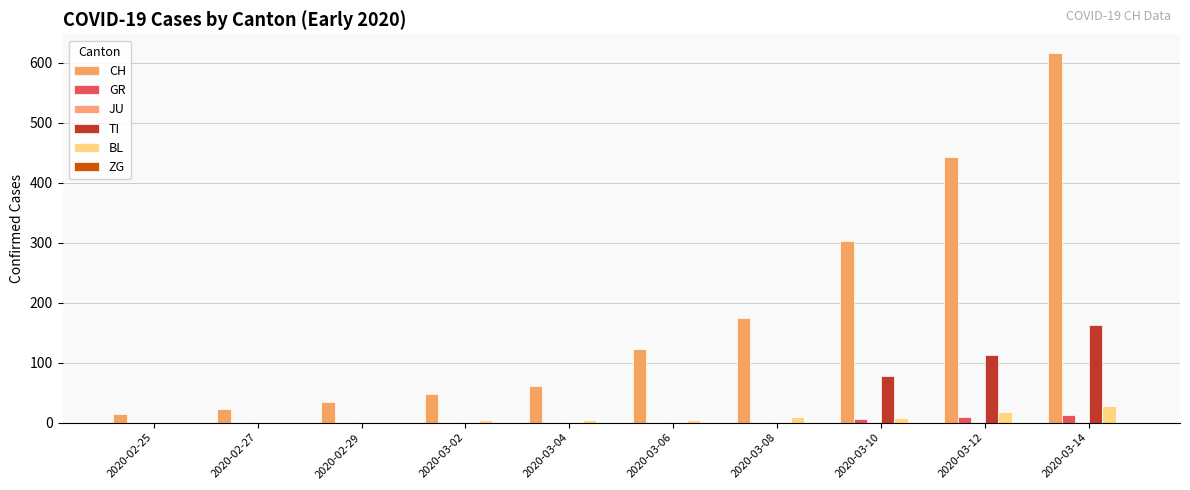

What is the average value of the GR series?

3